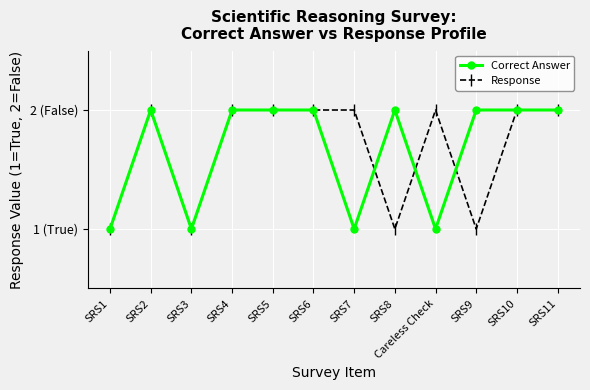

Which has a higher value, SRS2 or SRS6?

SRS2